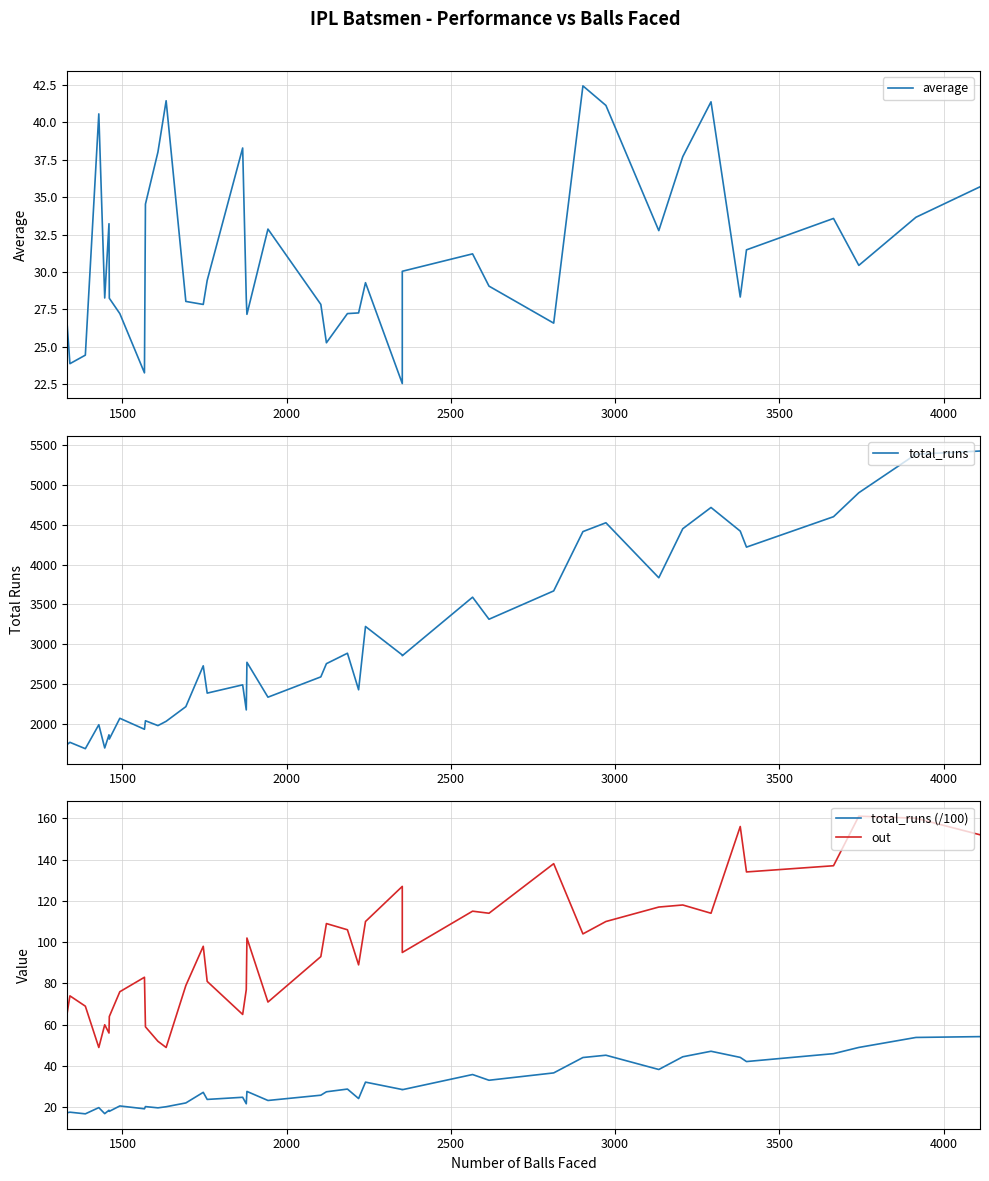

True or false: out and total_runs (/100) cross at least once.

False